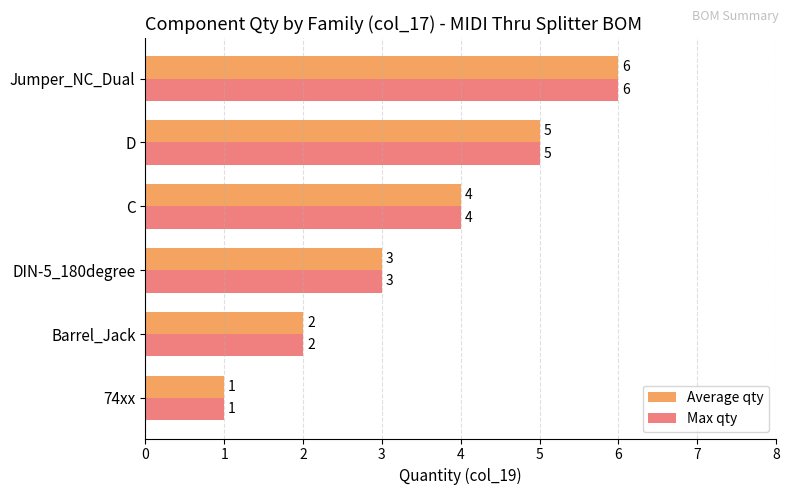

Rank the categories by Average qty value from lowest to highest.

74xx, Barrel_Jack, DIN-5_180degree, C, D, Jumper_NC_Dual